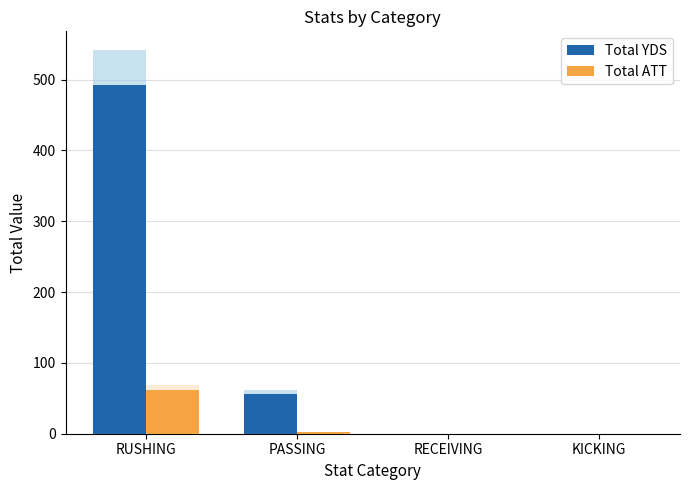

What is the difference between the second highest and minimum values in the Total ATT series?

2